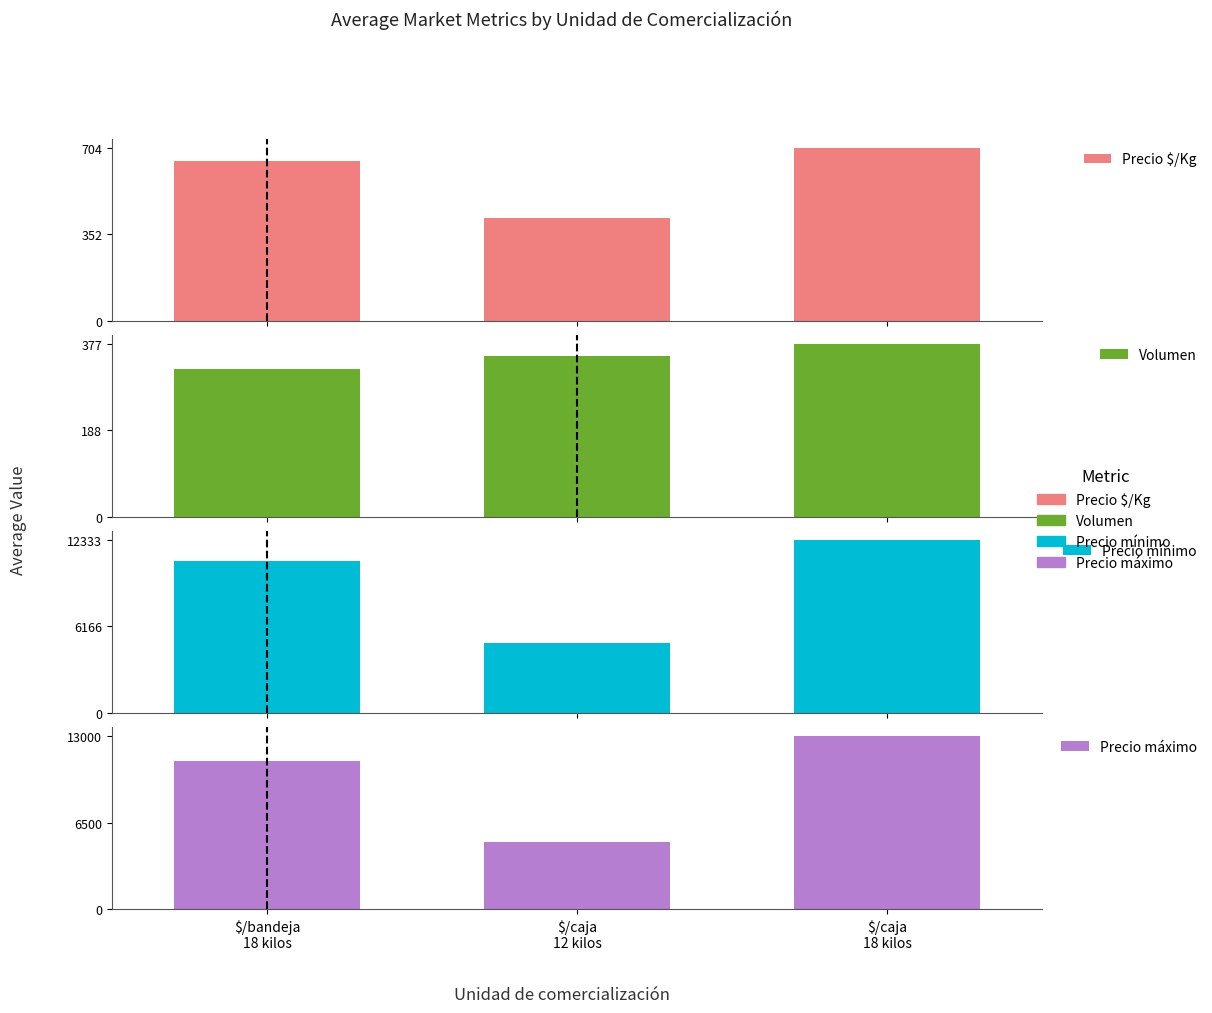

Count the Precio $/Kg values in the range 417 to 704.

3